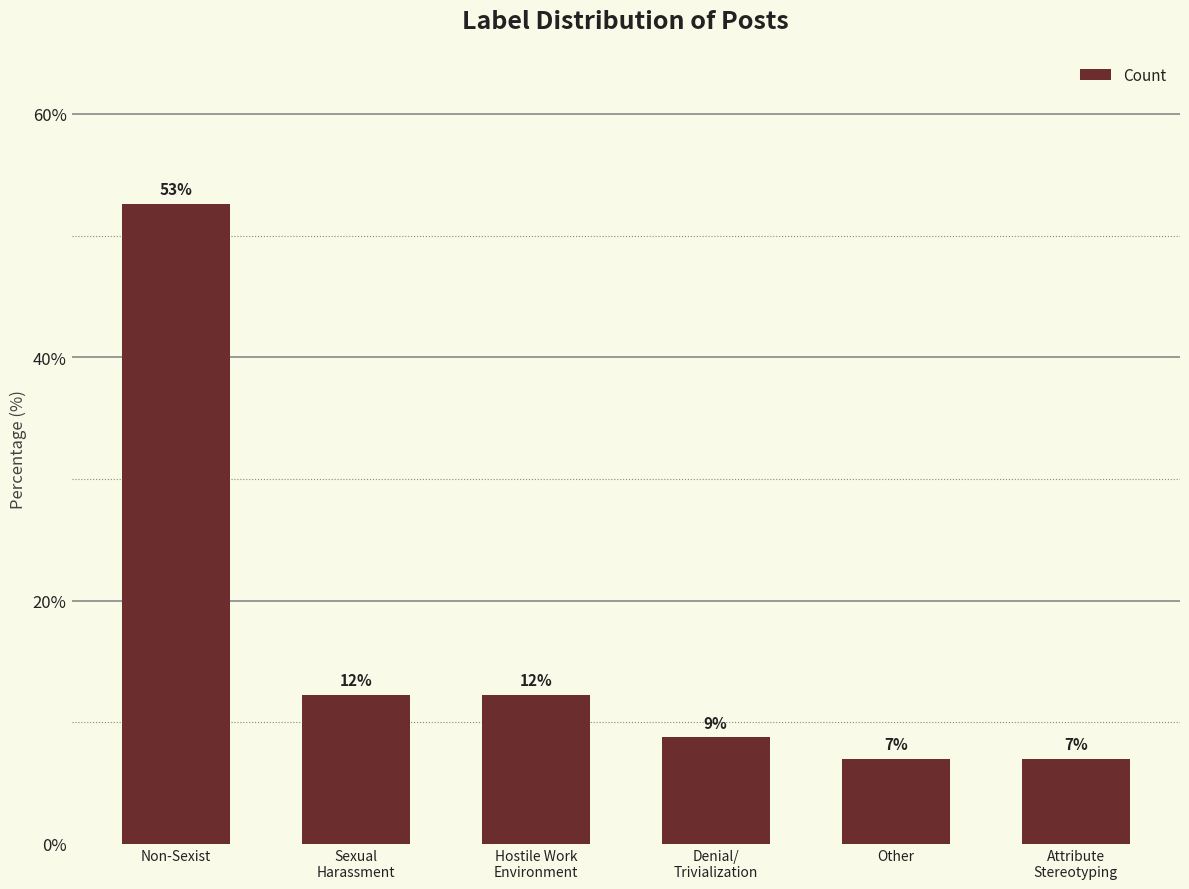

Is it true that the value at Hostile Work
Environment is 21.5?

False